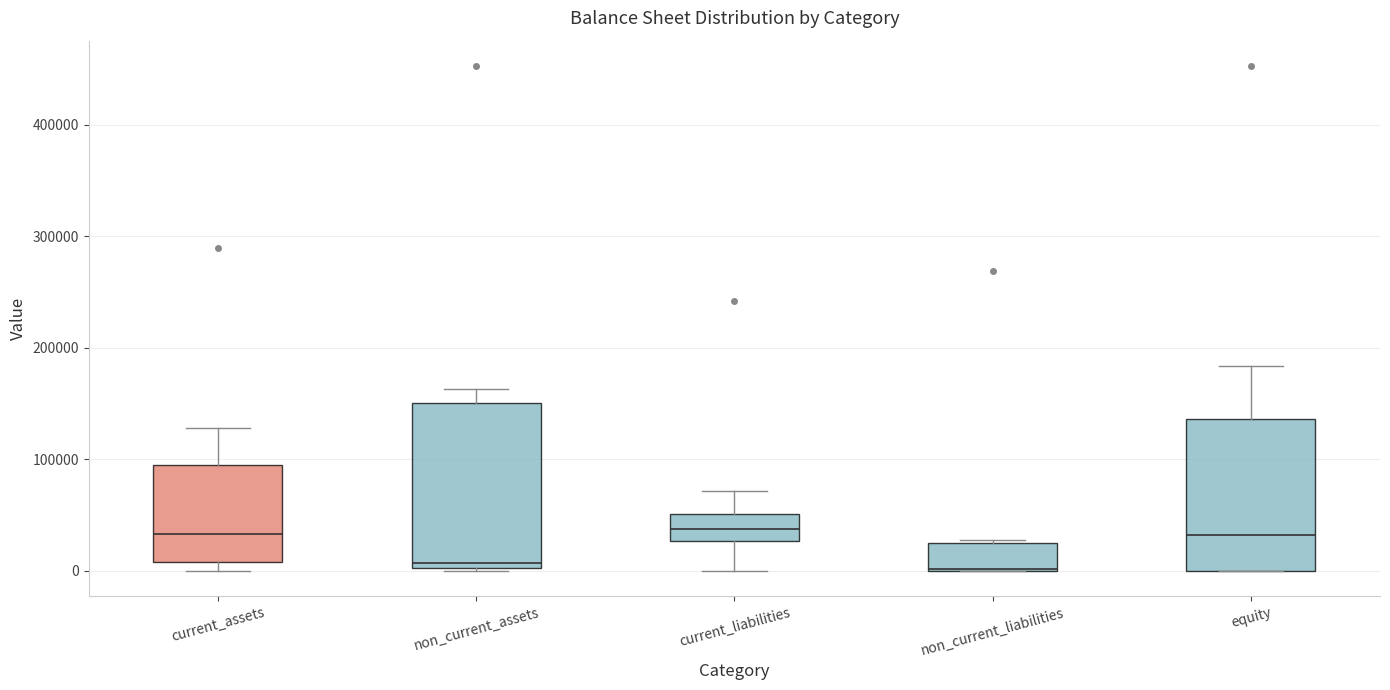

Which box is the tallest, from its lower edge to its upper edge?

non_current_assets